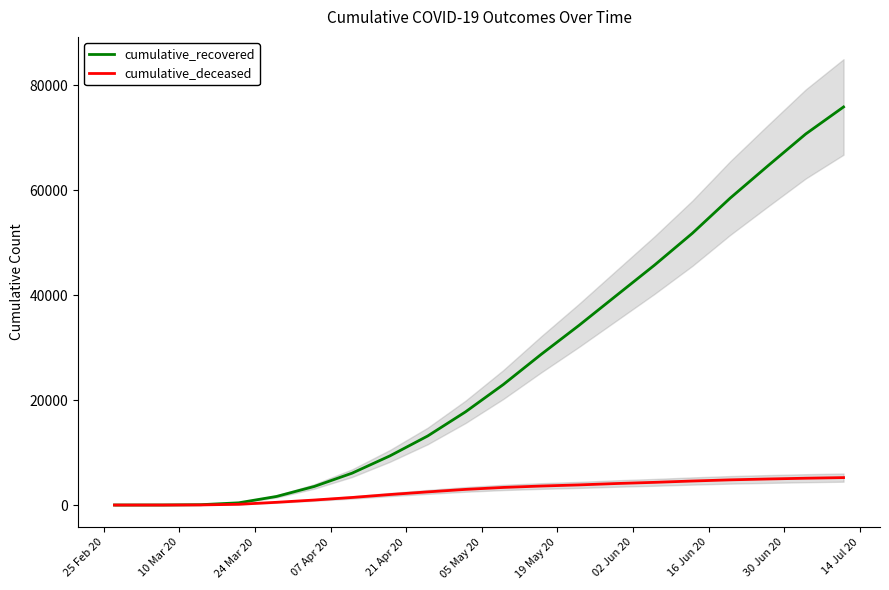

Rank the series by their average value, from highest to lowest.

cumulative_recovered, cumulative_deceased